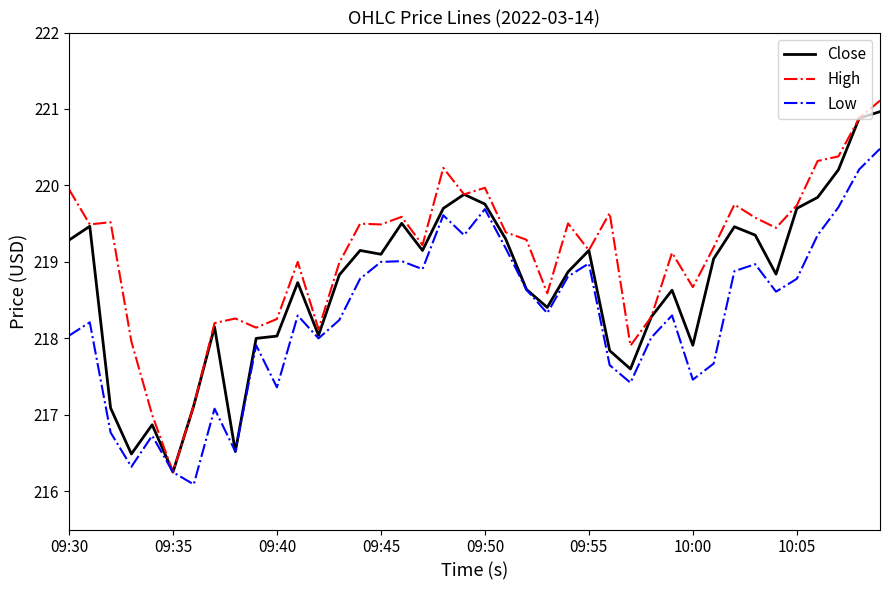

Which series has the largest total across all categories?

High